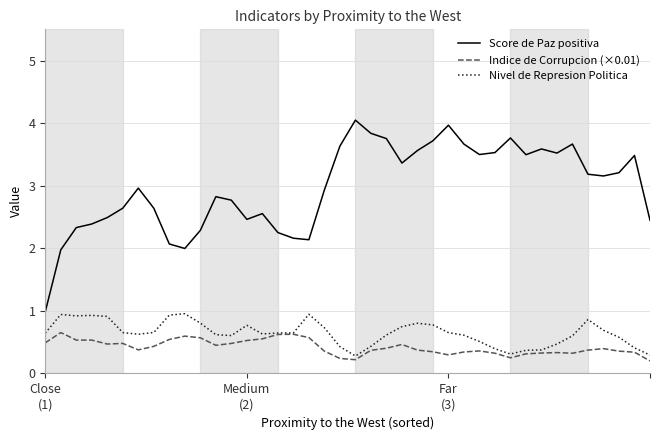

True or false: Nivel de Represion Politica and Score de Paz positiva cross at least once.

False